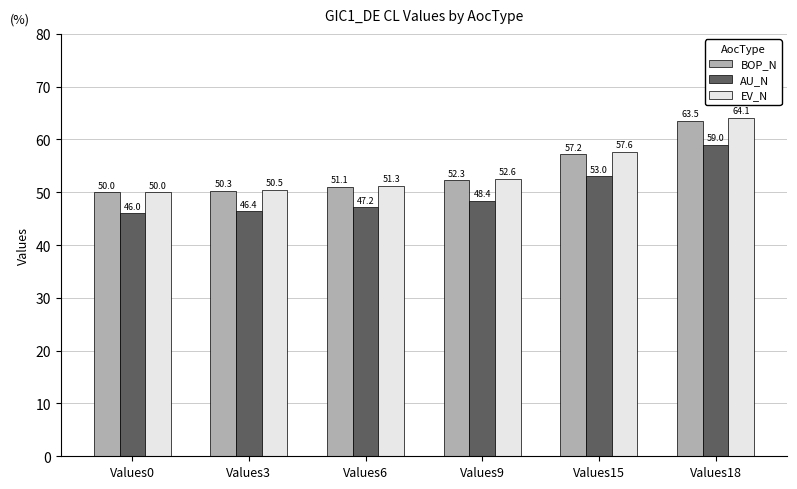

Rank the series by their maximum value, from lowest to highest.

AU_N, BOP_N, EV_N